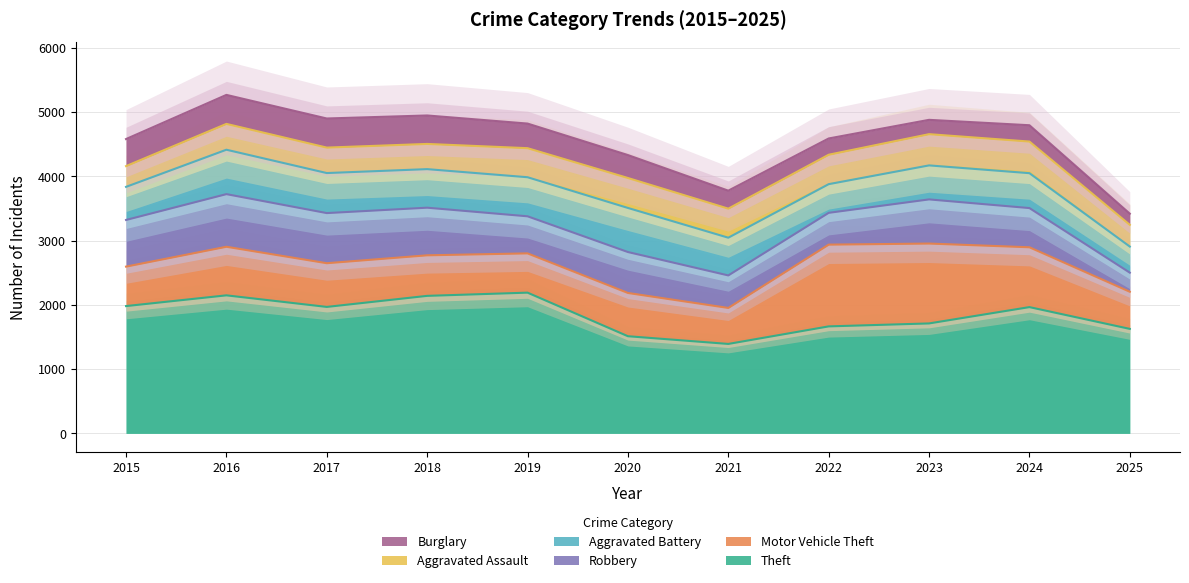

What is the difference between the second highest and second lowest values in the Aggravated Battery series?

240